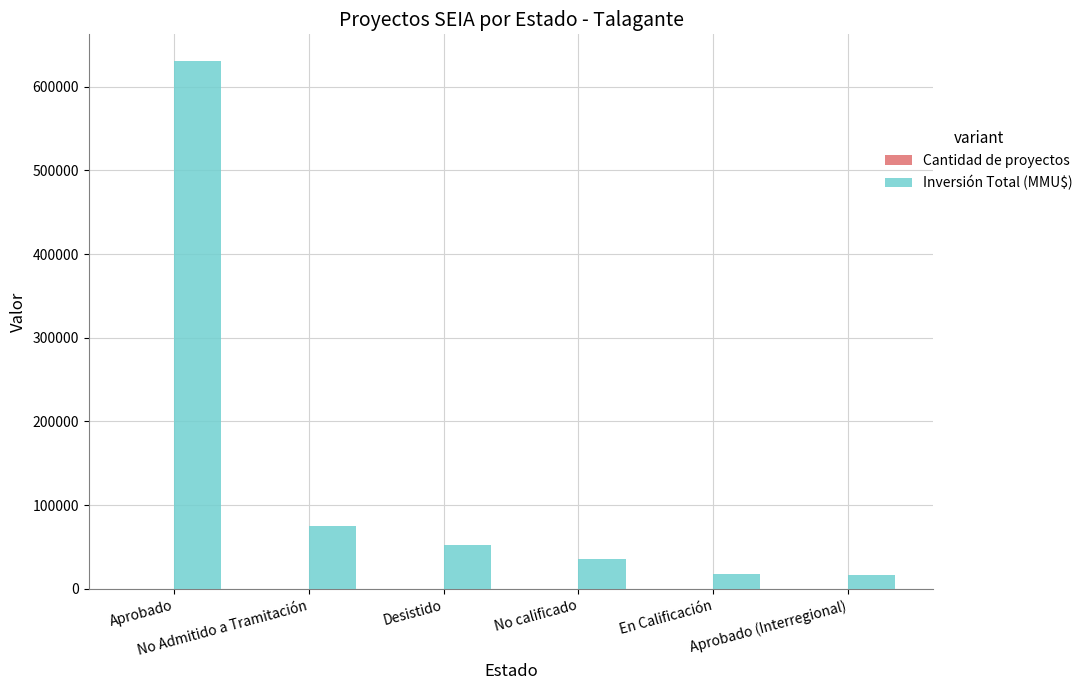

Which series has the largest total across all categories?

Inversión Total (MMU$)